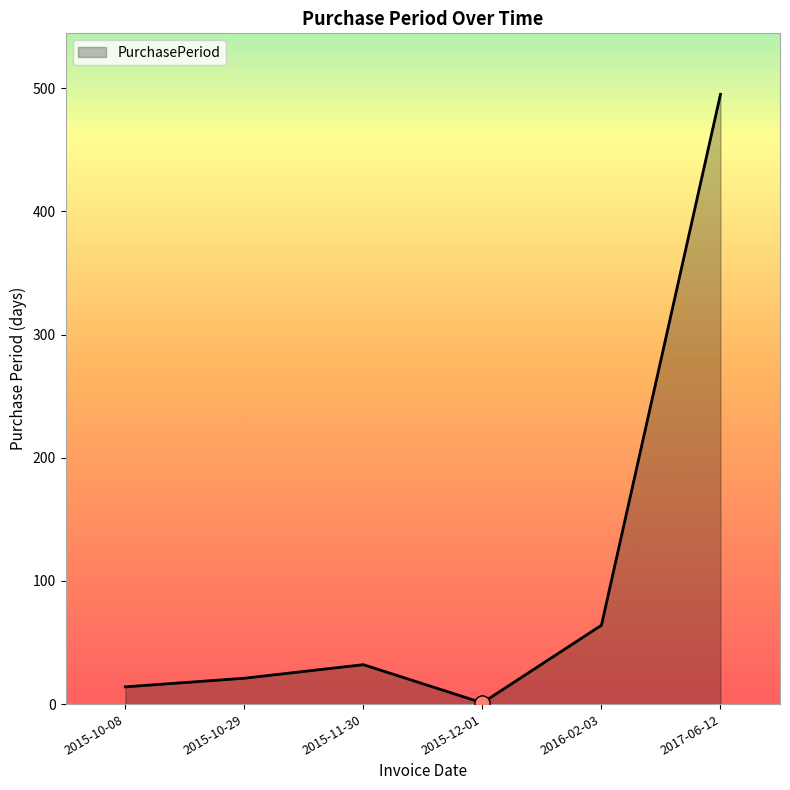

What is the ratio of the value at 2015-10-29 to the value at 2015-10-08?

1.5